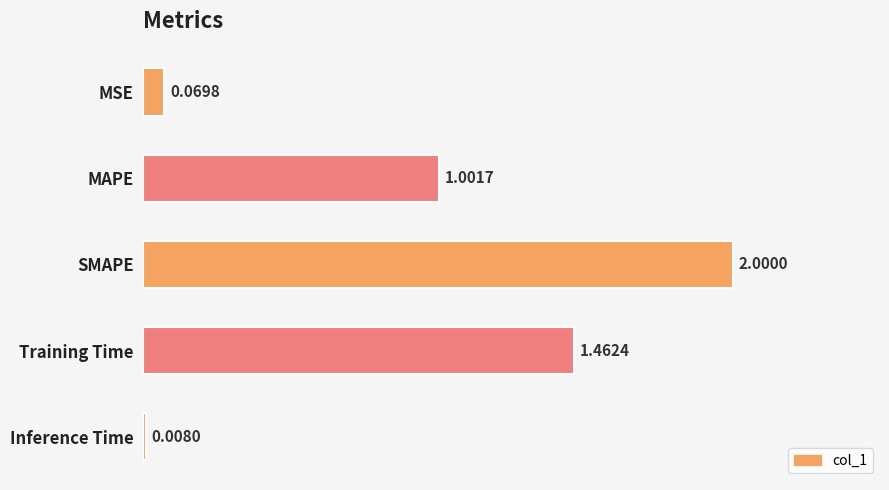

Rank the categories by value from lowest to highest.

Inference Time, MSE, MAPE, Training Time, SMAPE